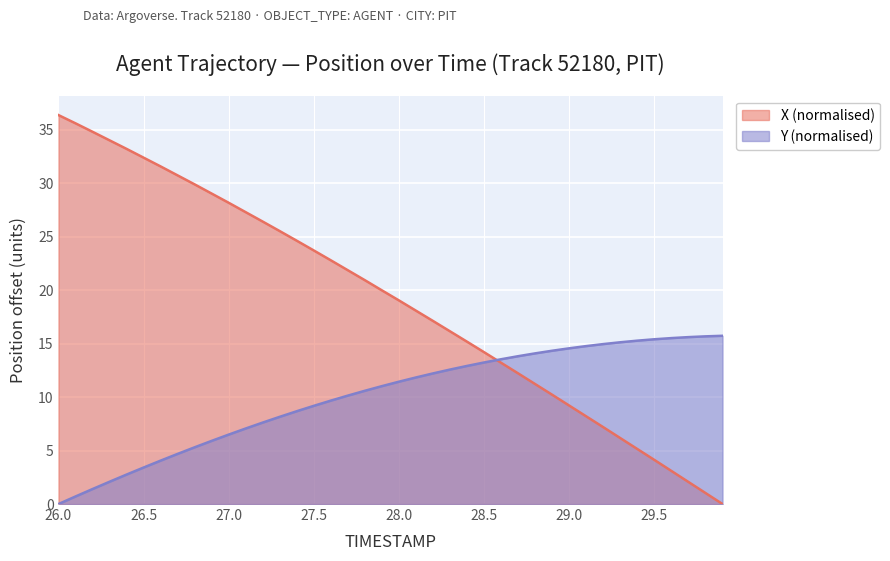

What are all the series names shown in the legend?

X (normalised), Y (normalised)